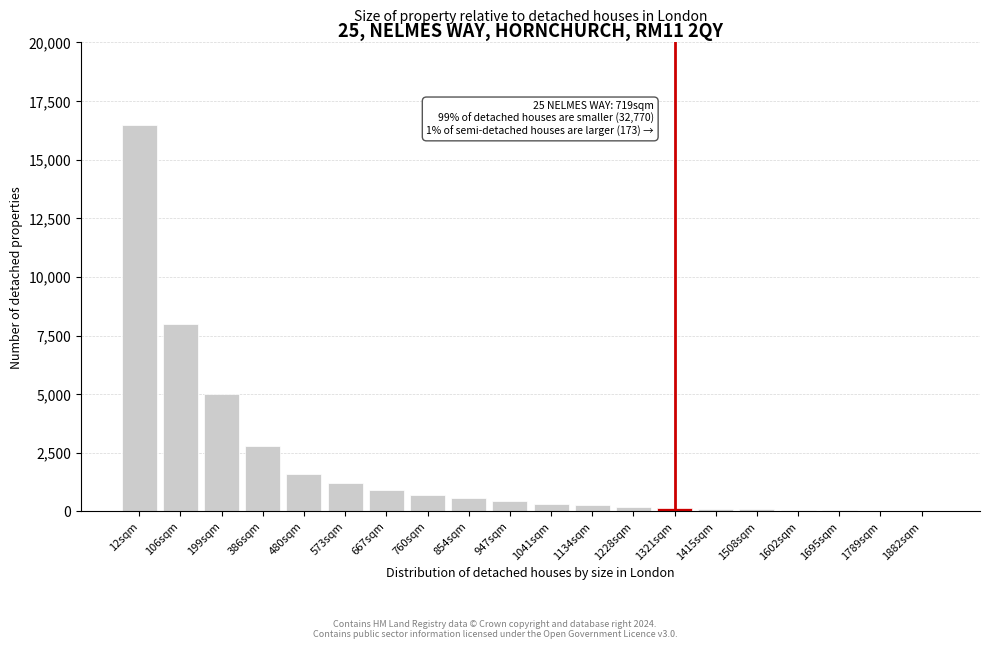

What is the sum of all values?

38940